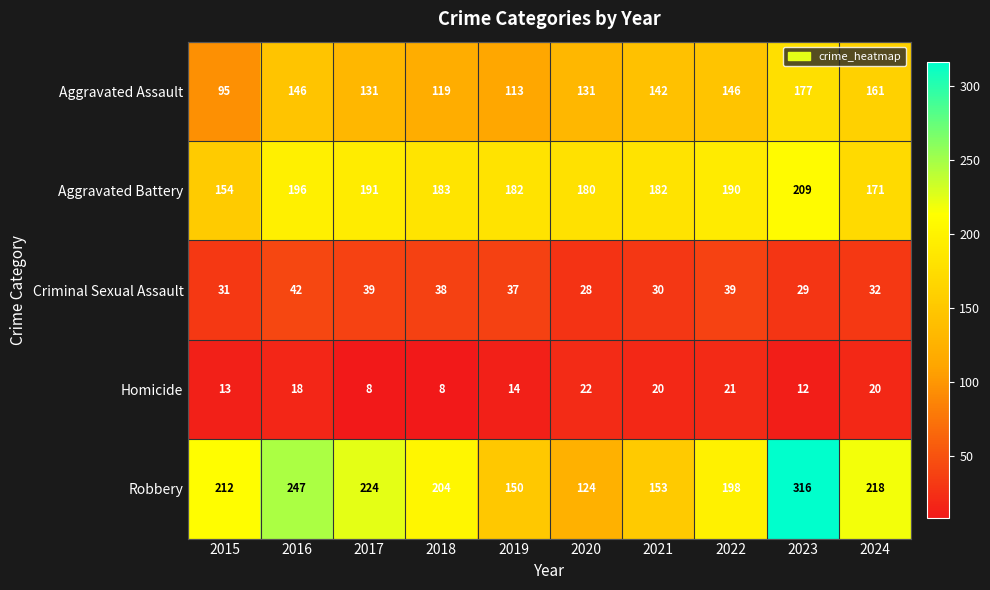

What is the lowest value of the Aggravated Battery series?

154